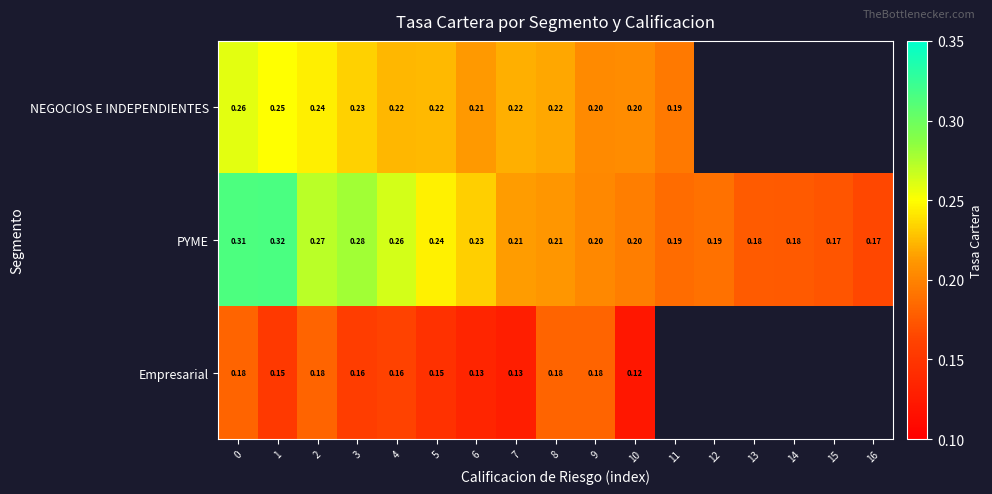

The NEGOCIOS E INDEPENDIENTES series shows 0.1 at 2. True or false?

False